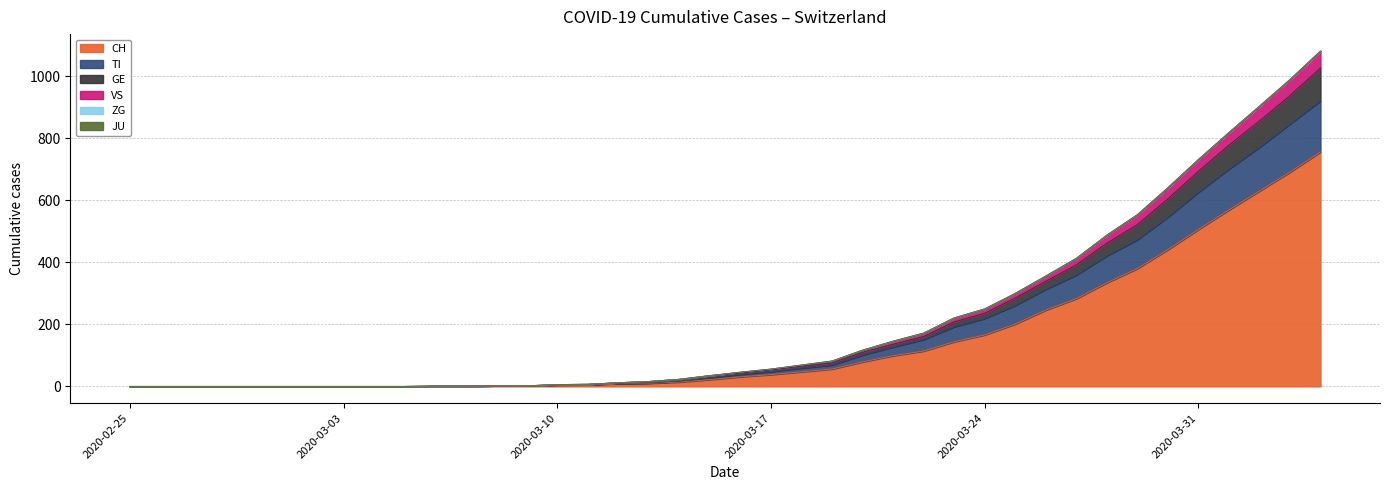

What is the highest value of the CH series?

756